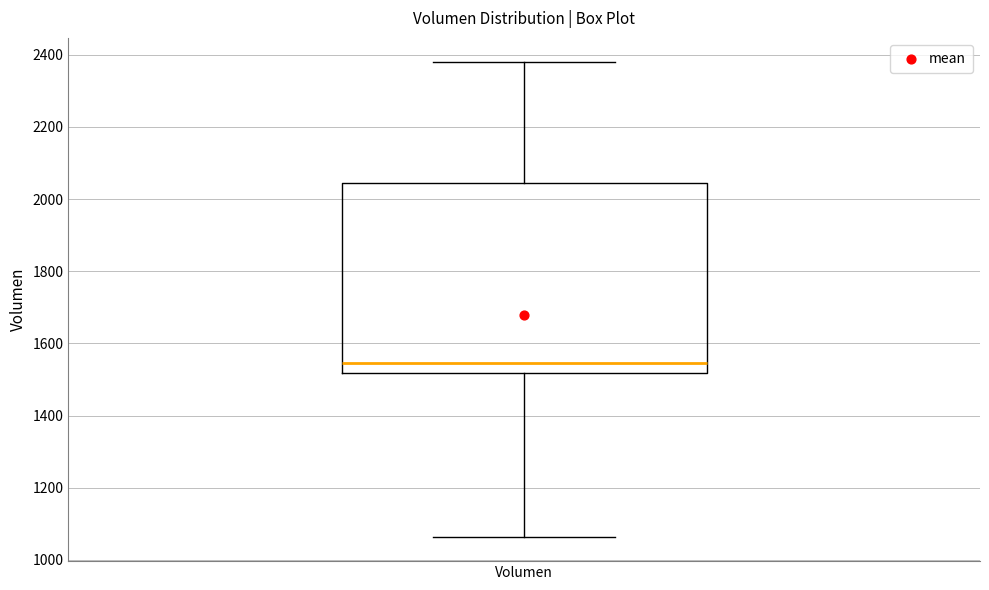

Where is the upper edge of the box for Volumen on the y-axis? The values are not printed on the chart, so give them approximately, as read against the axis.

2040